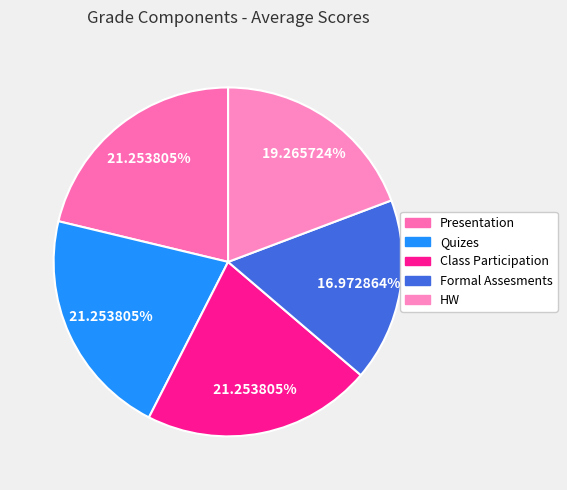

To the nearest percent, what is the combined percentage of Presentation and Formal Assesments?

38%